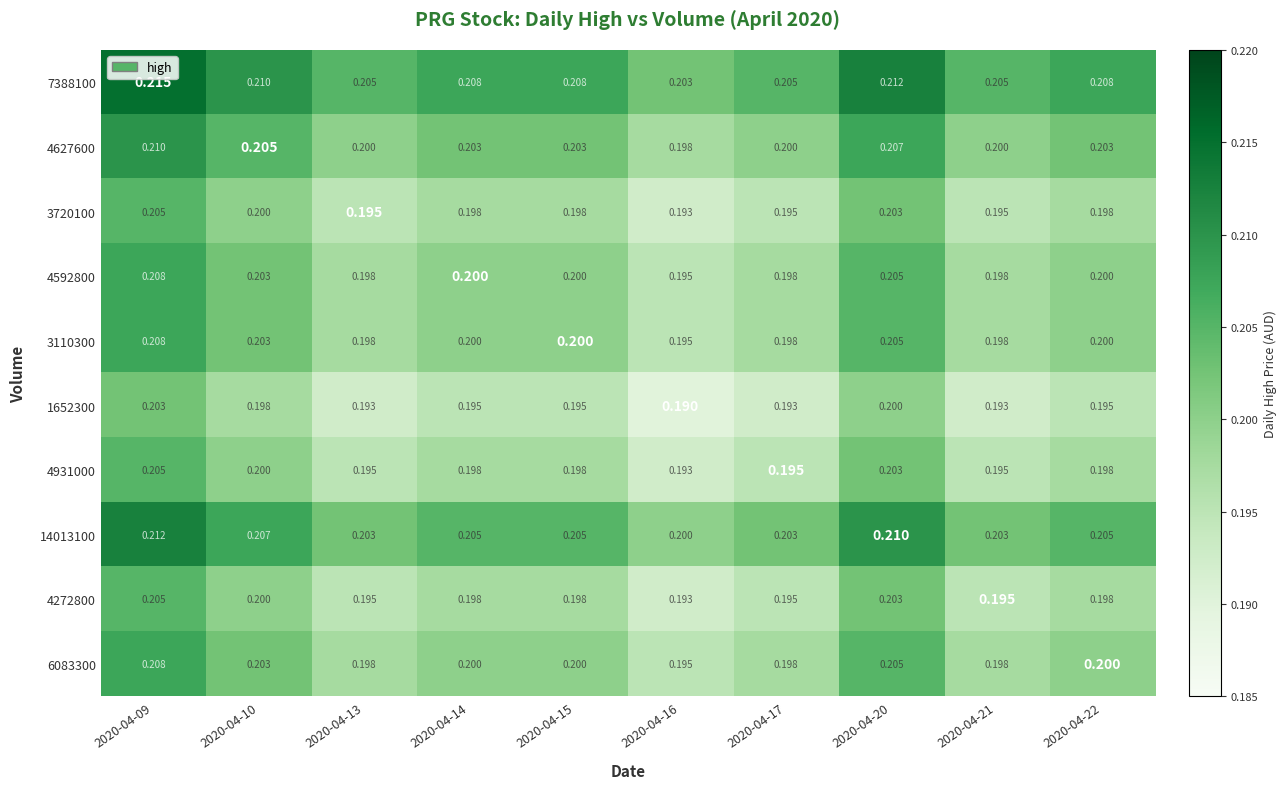

Is the value of 6083300 at 2020-04-15 greater than the value of 4627600 at 2020-04-10?

No